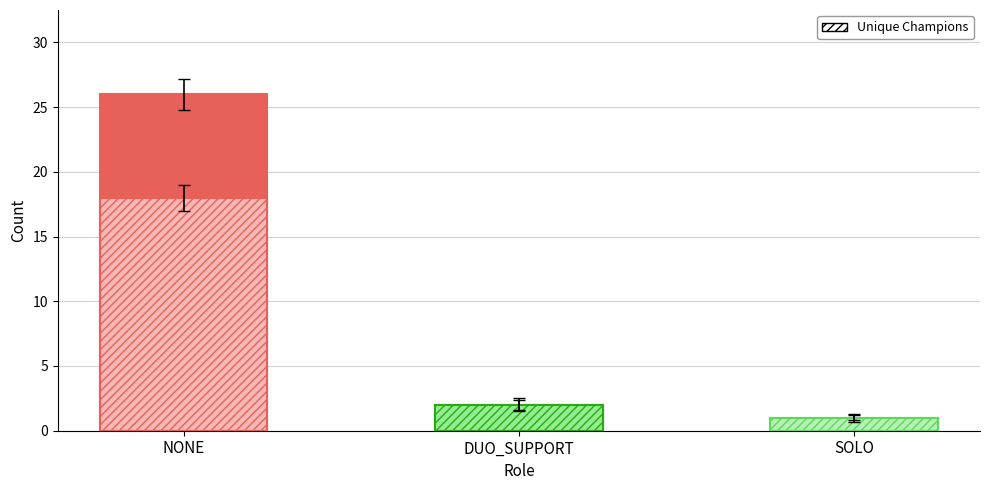

At how many categories does at least one series exceed 13?

1